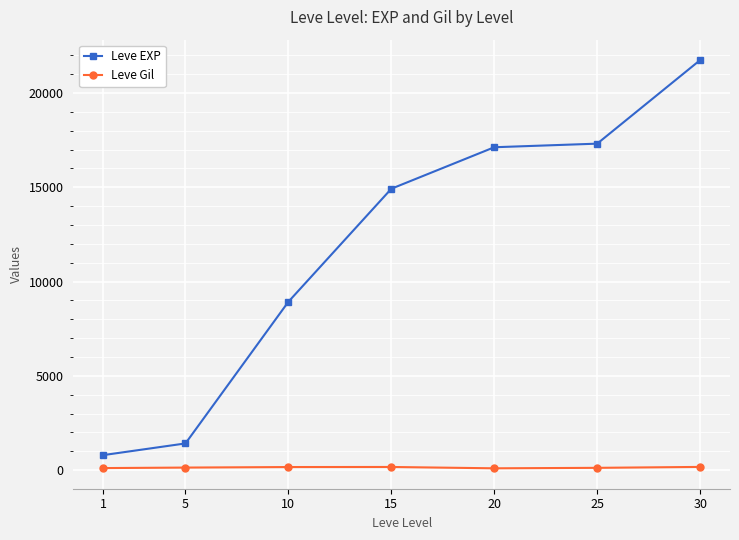

What is the value of the Leve Gil point at the 4th from the left?

172